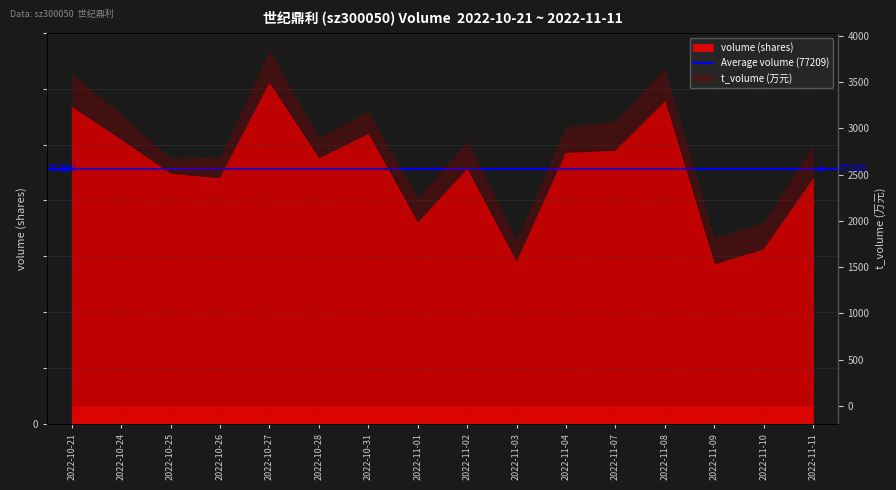

Reading right to left, what are all the values shown in this chart?

2022-11-11=74038	2022-11-10=52685	2022-11-09=48206	2022-11-08=97561	2022-11-07=82669	2022-11-04=81990	2022-11-03=48750	2022-11-02=77014	2022-11-01=60764	2022-10-31=87678	2022-10-28=80346	2022-10-27=103081	2022-10-26=74299	2022-10-25=75670	2022-10-24=85964	2022-10-21=95923